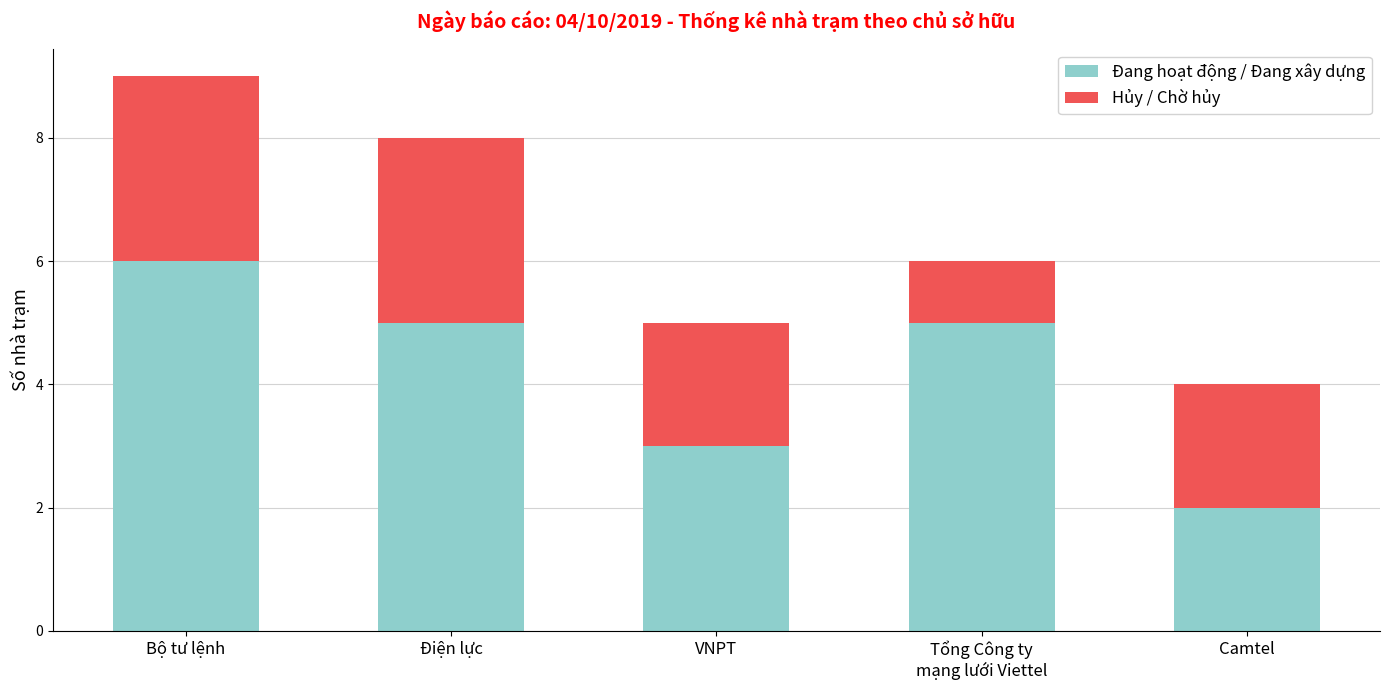

Reading right to left, transcribe the values for Đang hoạt động / Đang xây dựng.

2	5	3	5	6